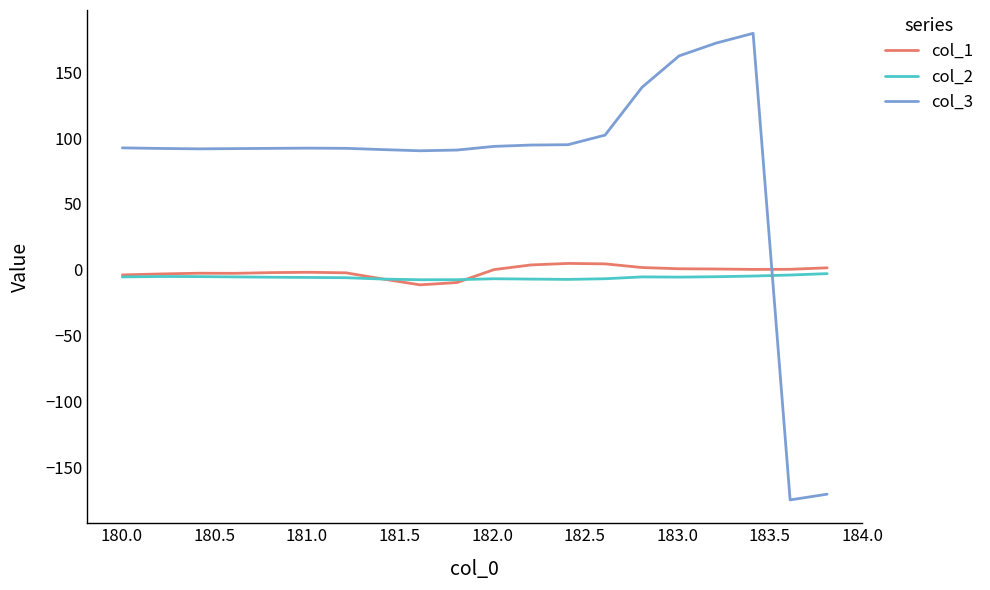

True or false: col_3 and col_1 cross at least once.

True